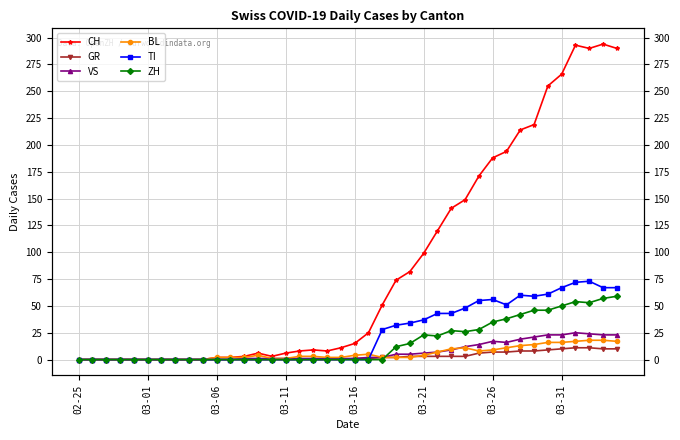

At which label does CH reach its minimum?

02-25